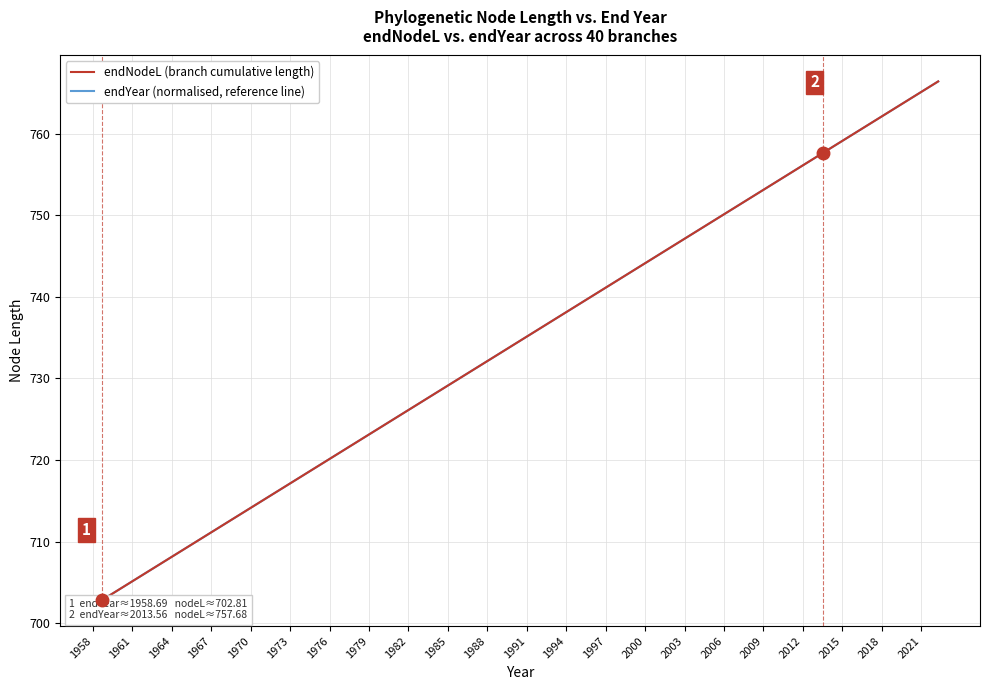

At 1997, list the series in order from smallest to largest.

endNodeL (branch cumulative length), endYear (normalised, reference line)